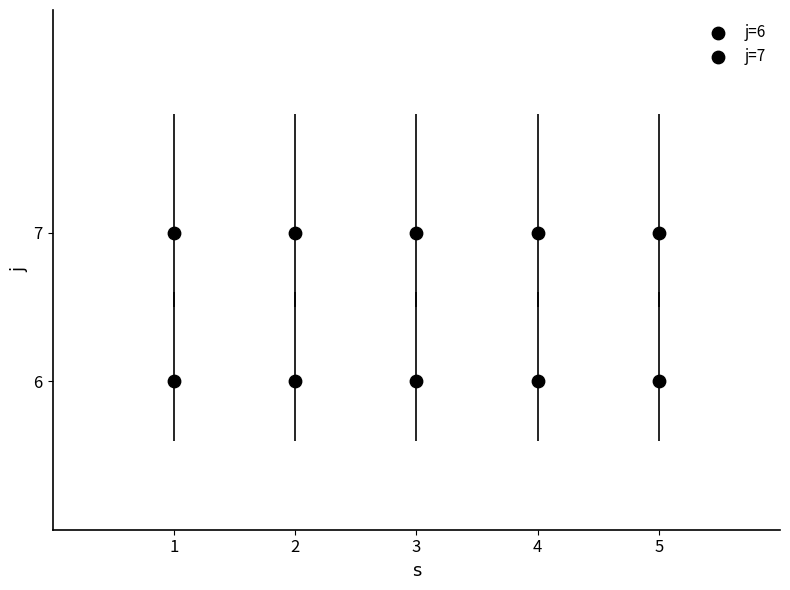

How many points are shown in the scatter plot?

10